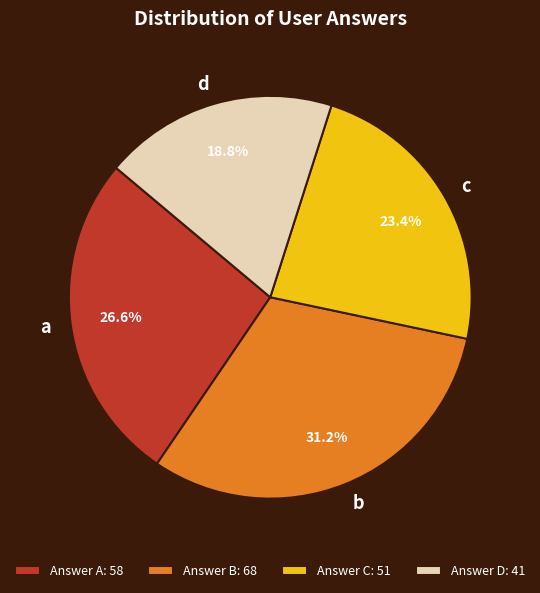

Between d and b, which is larger?

b